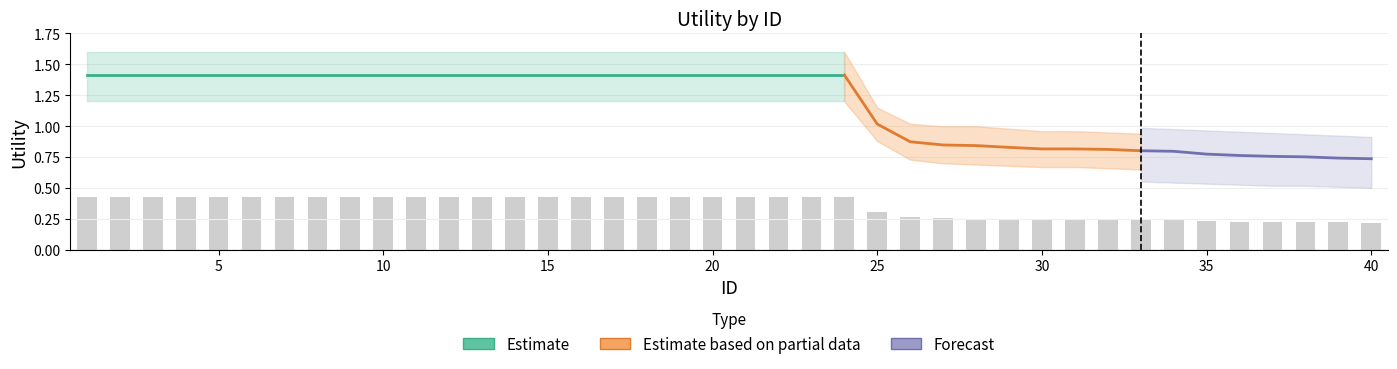

The value of Utility_upper at 4 is 0.6. True or false?

False